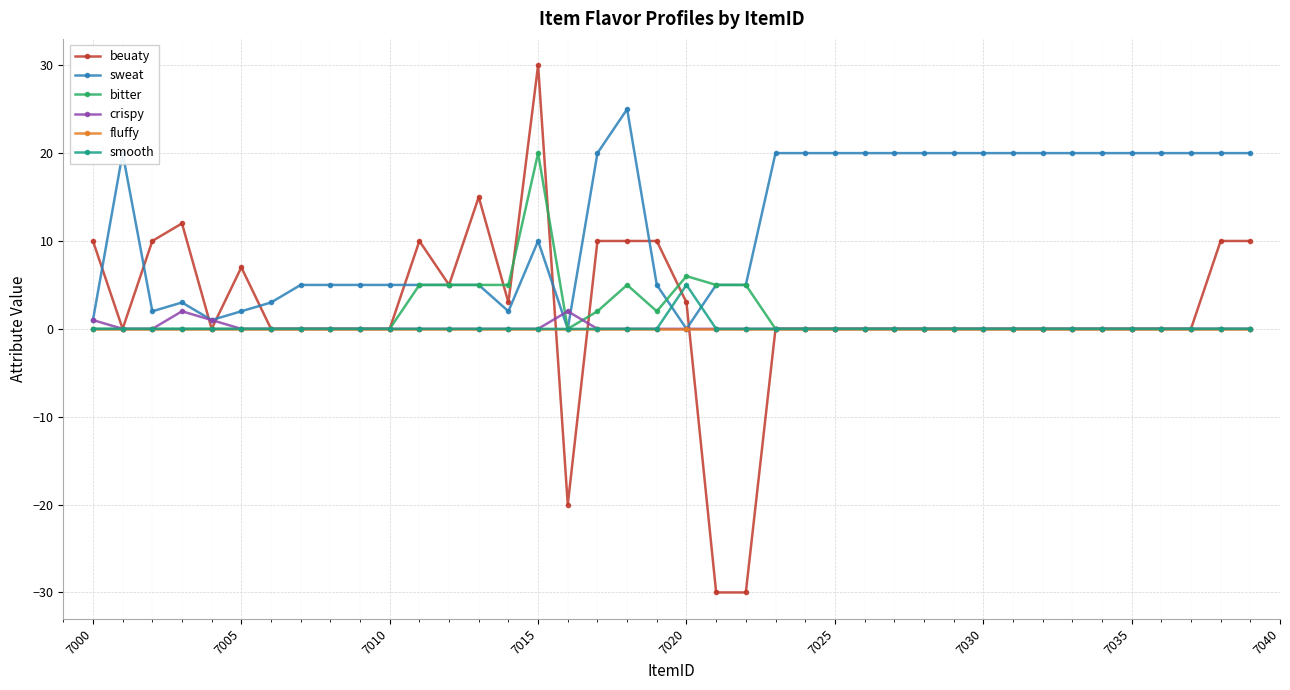

What is the lowest value of the beuaty series?

-30